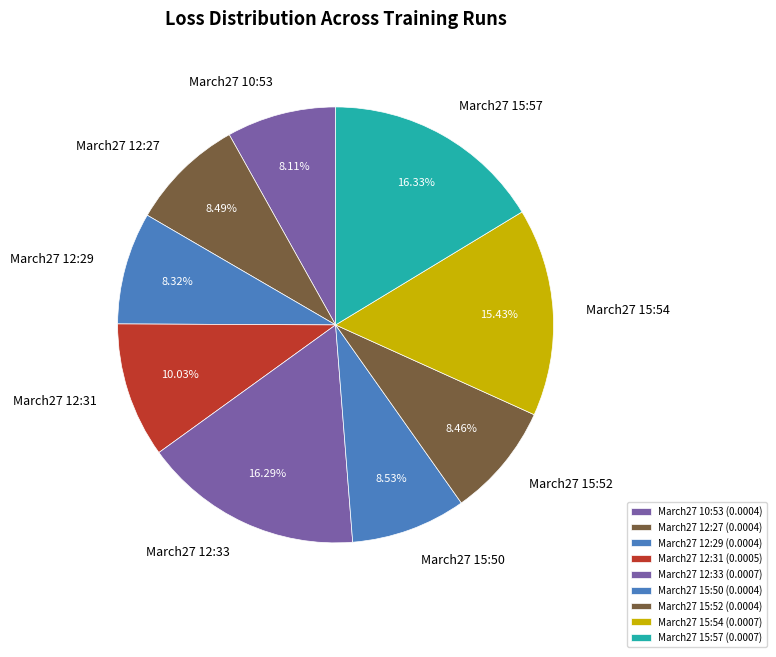

How many segments does this pie chart have?

9